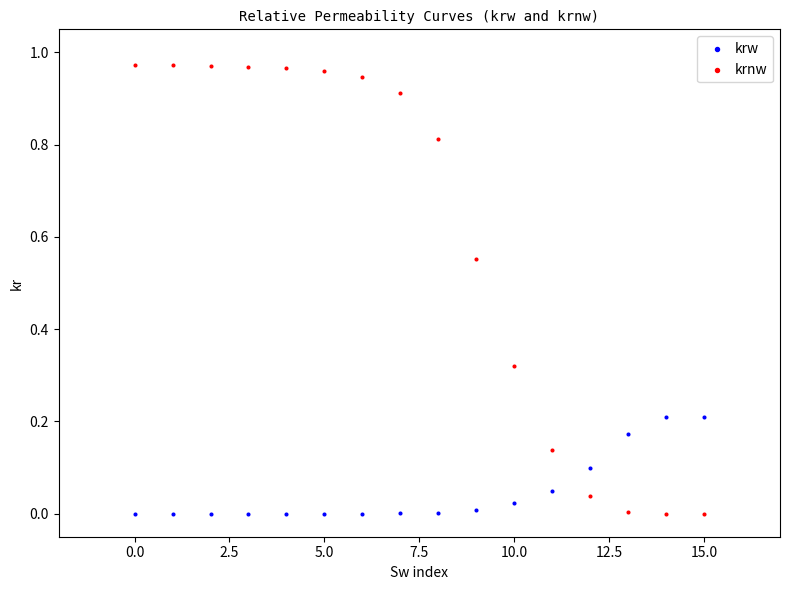

What are all the series names shown in the legend?

krw, krnw